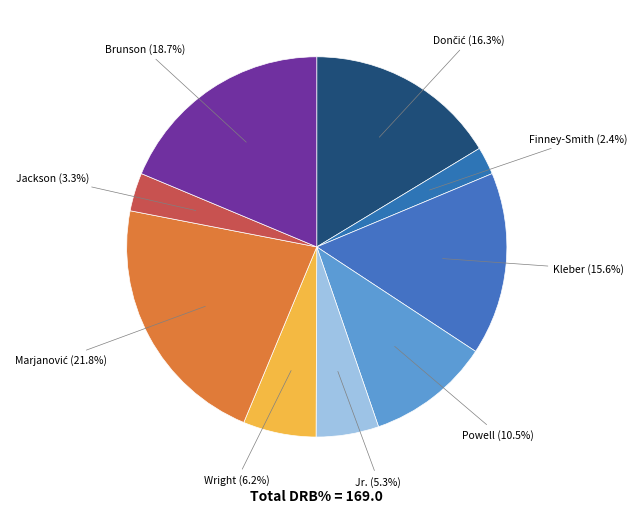

Count the number of slices in the pie.

9